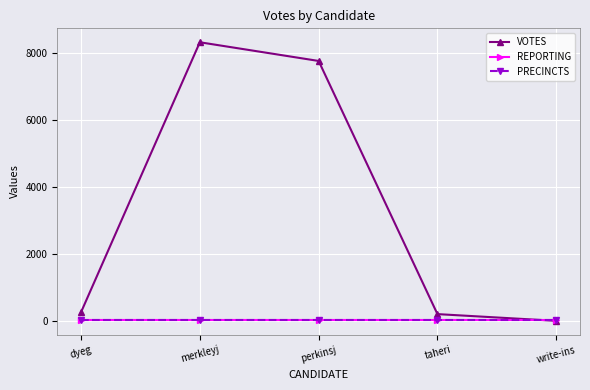

Where is VOTES nearest to the value 4169?

perkinsj